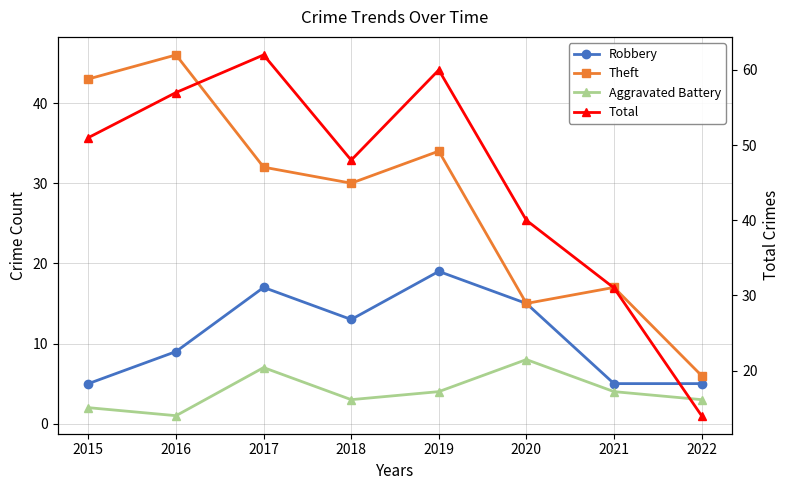

At which category does Robbery reach its first local valley?

2018